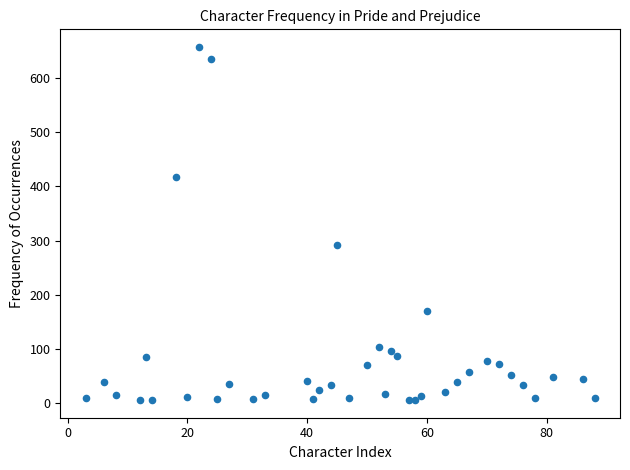

What is the range of X values (max minus min)?

85